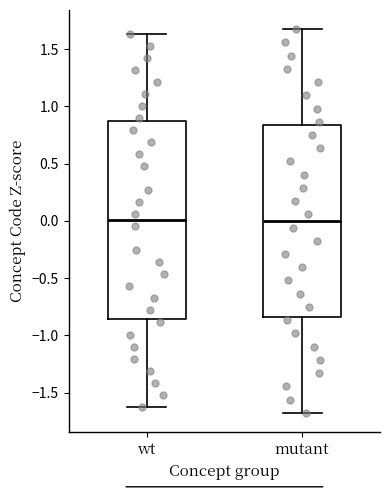

Reading left to right, read every box against the y-axis: the position of its median line, the range the box covers, and the ends of its whiskers. The values are not printed on the chart, so give them approximately, as read against the axis.

wt: median 0.00, box -0.85 to 0.85, whiskers -1.60 to 1.65
mutant: median 0.00, box -0.85 to 0.85, whiskers -1.70 to 1.70